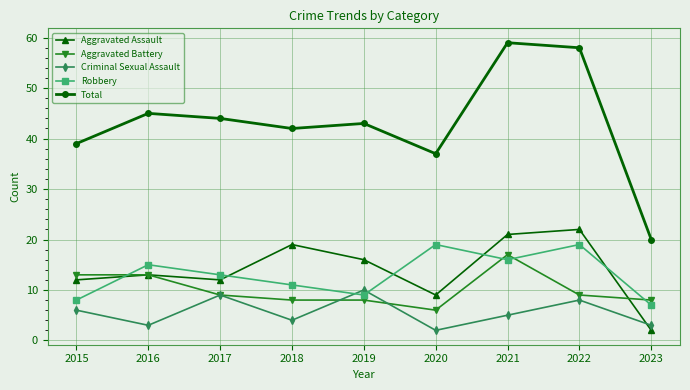

Between 2015 and 2021, which series saw the biggest shift?

Total